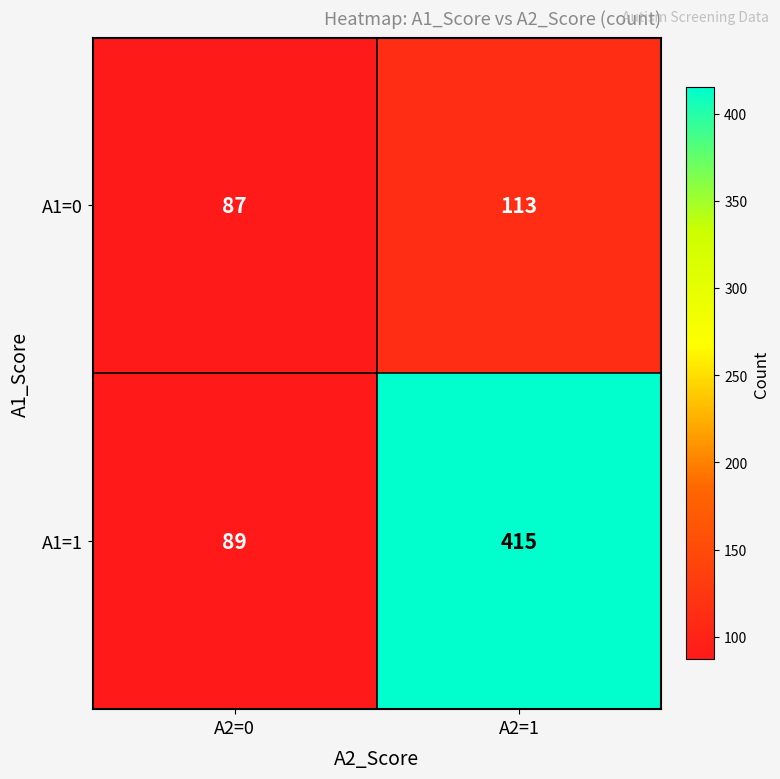

Rank the series by their average value, from highest to lowest.

A1=1, A1=0